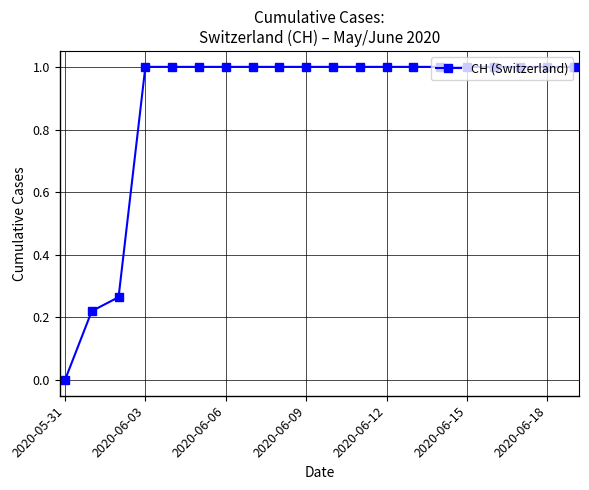

What is the greatest value displayed?

1.0